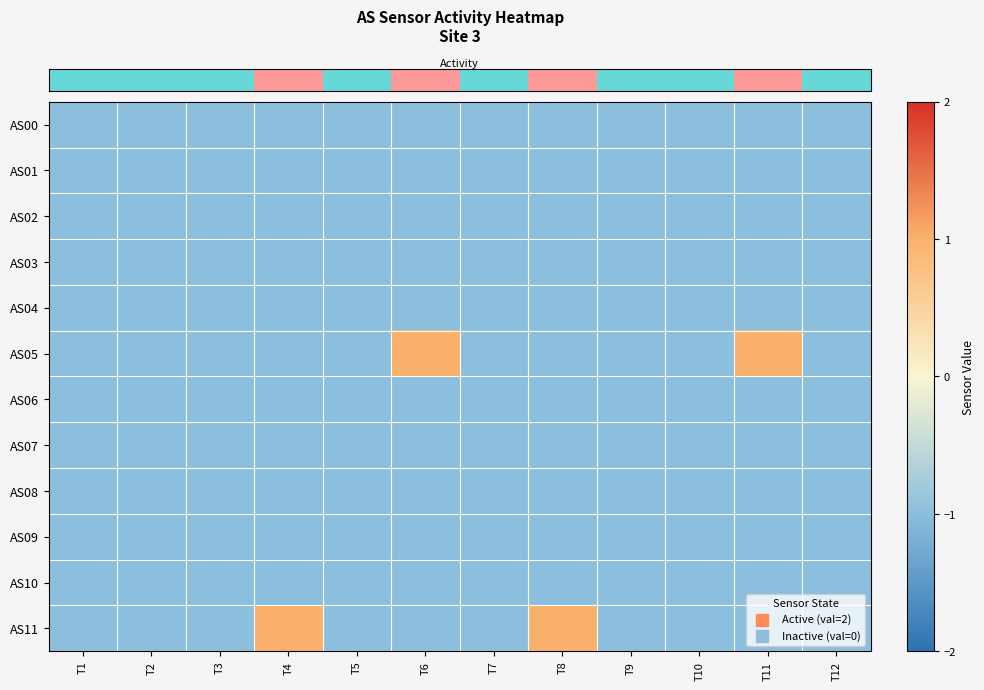

Between T5 and T10, which is larger?

T5